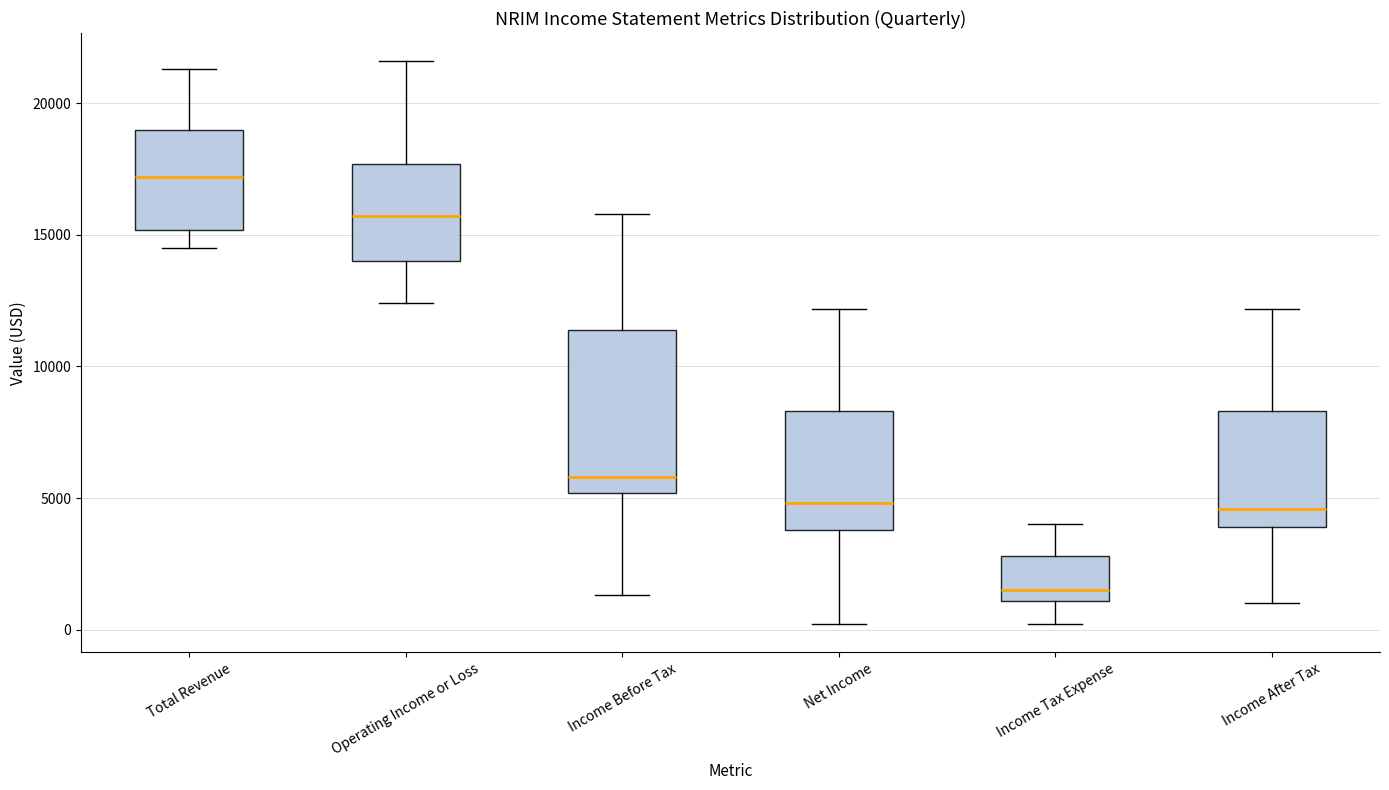

Reading left to right, read every box against the y-axis: the position of its median line, the range the box covers, and the ends of its whiskers. The values are not printed on the chart, so give them approximately, as read against the axis.

Total Revenue: median 17000, box 15000 to 19000, whiskers 14500 to 21500
Operating Income or Loss: median 15500, box 14000 to 17500, whiskers 12500 to 21500
Income Before Tax: median 6000, box 5000 to 11500, whiskers 1500 to 16000
Net Income: median 5000, box 4000 to 8500, whiskers 0 to 12000
Income Tax Expense: median 1500, box 1000 to 3000, whiskers 0 to 4000
Income After Tax: median 4500, box 4000 to 8500, whiskers 1000 to 12000